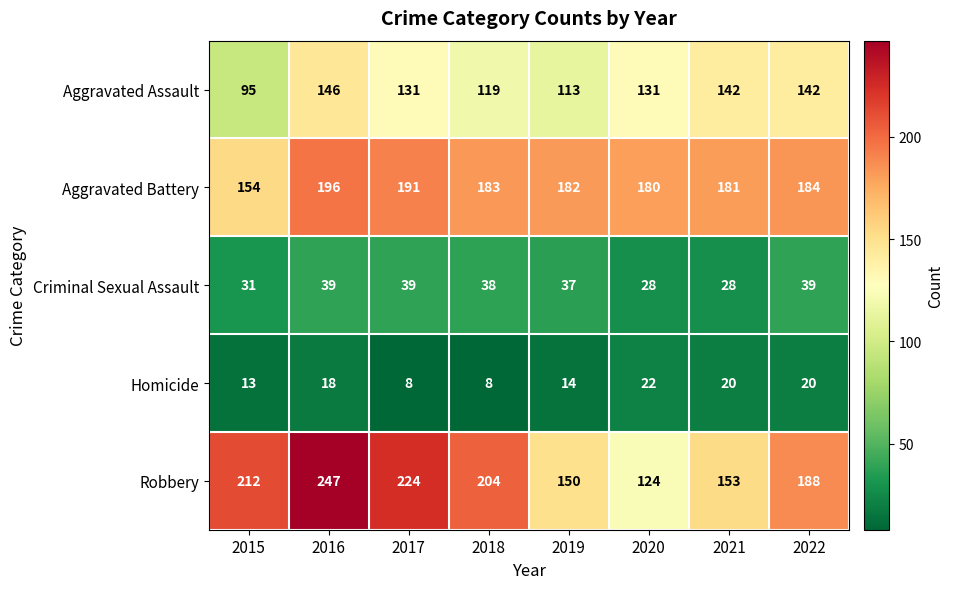

What is the average value of the Aggravated Assault series?

127